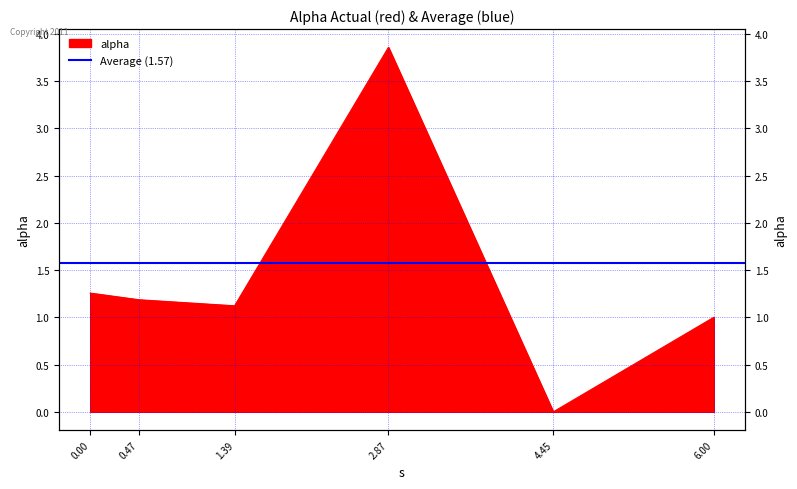

What is the difference between the maximum and minimum values?

3.9